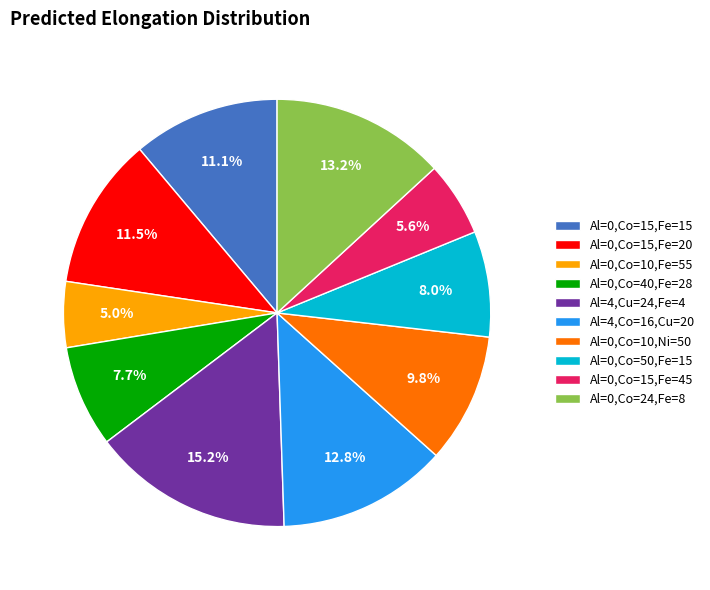

What is the ratio of the value at Al=4,Co=16,Cu=20 to the value at Al=0,Co=10,Ni=50?

1.3